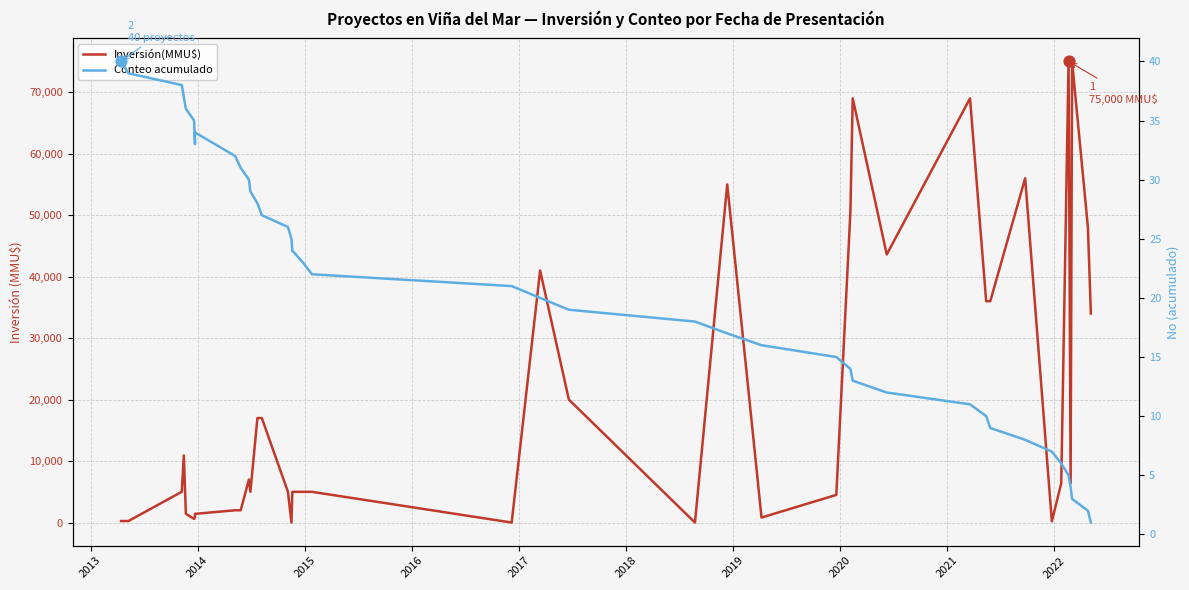

Which series has the largest total across all categories?

Inversión(MMU$)